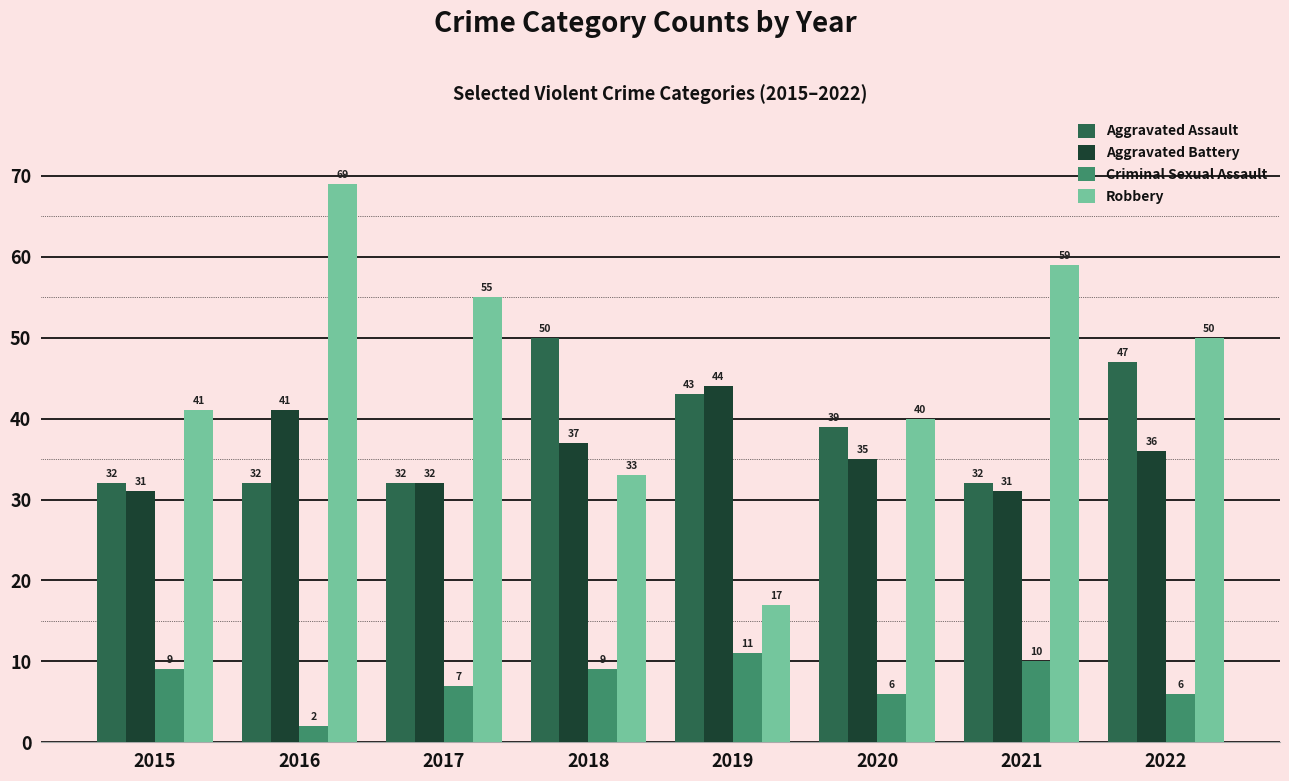

Reading left to right, extract all data points from this chart.

Aggravated Assault: 32	32	32	50	43	39	32	47
Aggravated Battery: 31	41	32	37	44	35	31	36
Criminal Sexual Assault: 9	2	7	9	11	6	10	6
Robbery: 41	69	55	33	17	40	59	50